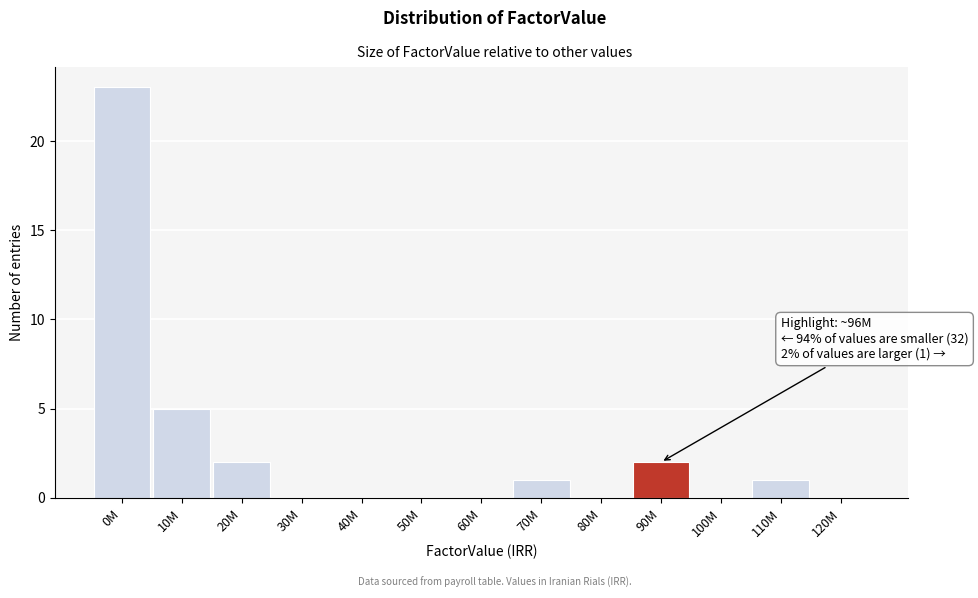

Reading left to right, what are all the values shown in this chart?

0M=23	10M=5	20M=2	30M=0	40M=0	50M=0	60M=0	70M=1	80M=0	90M=2	100M=0	110M=1	120M=0